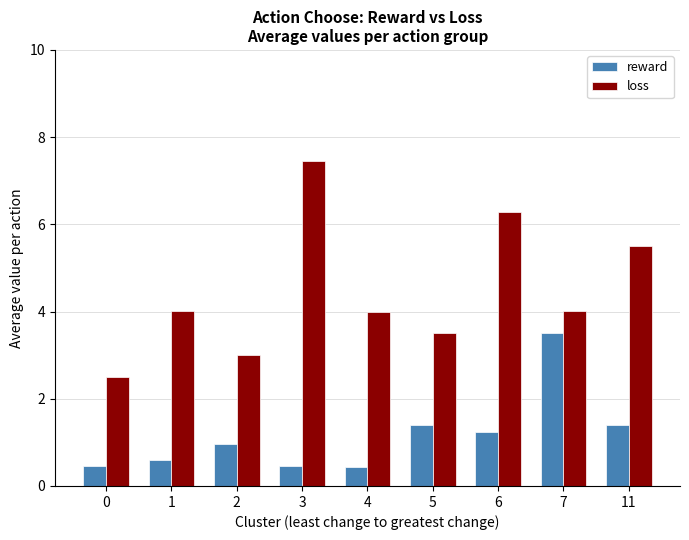

Which series has the widest spread of values?

loss